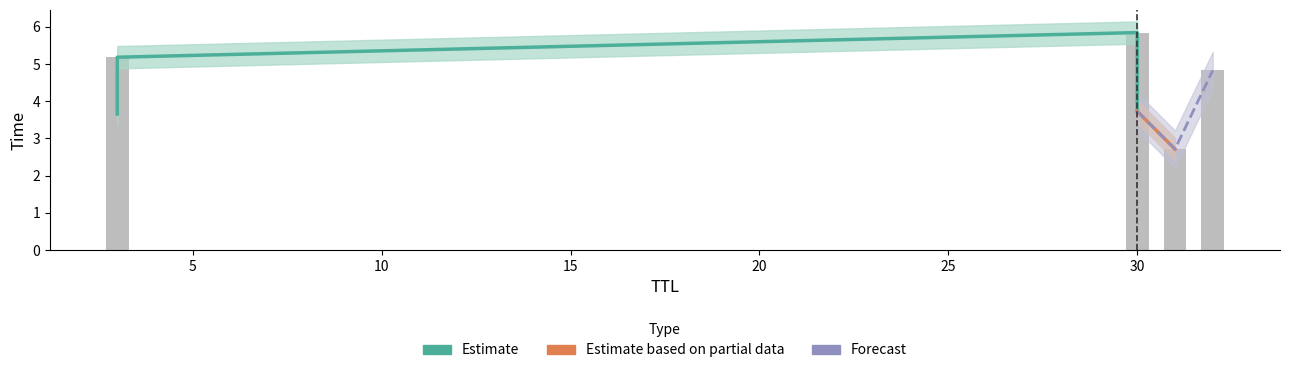

What is the change in value from 32 to 3?

+0.4